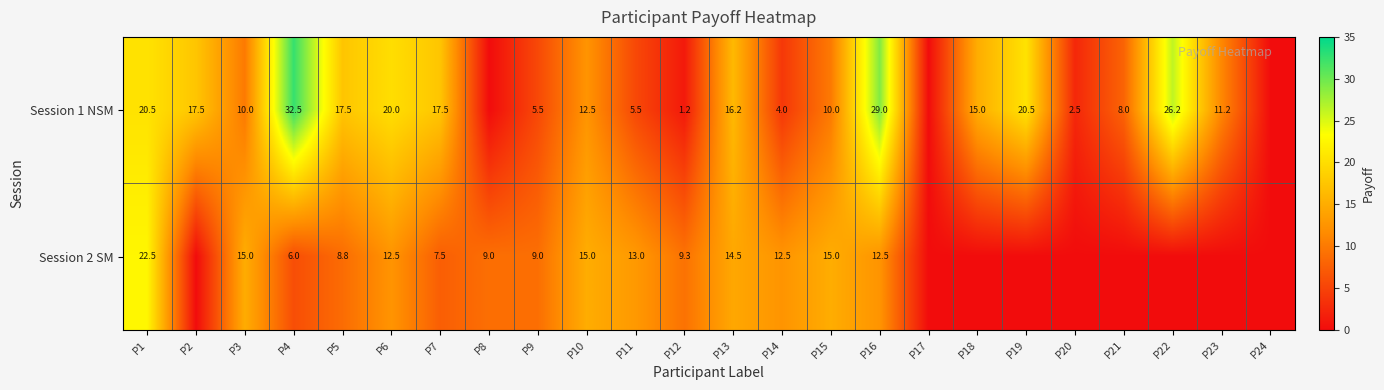

At P10, list the series in order from largest to smallest.

Session 2 SM, Session 1 NSM